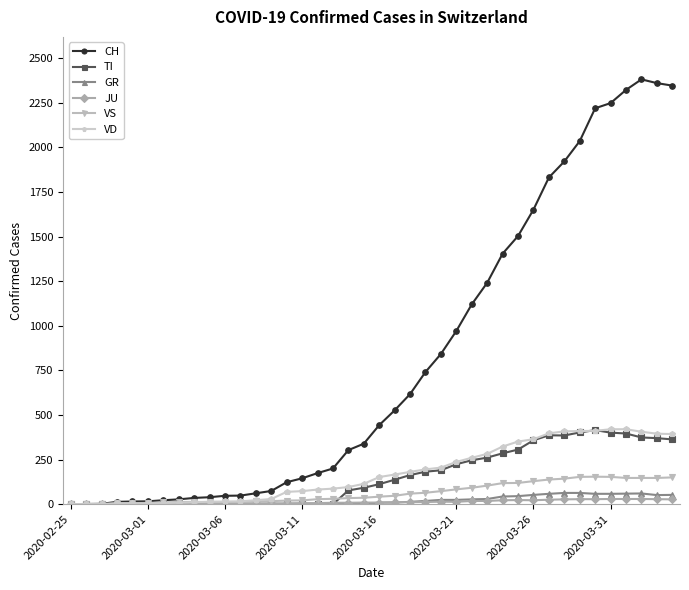

What is the difference between the maximum and second lowest values in the JU series?

29